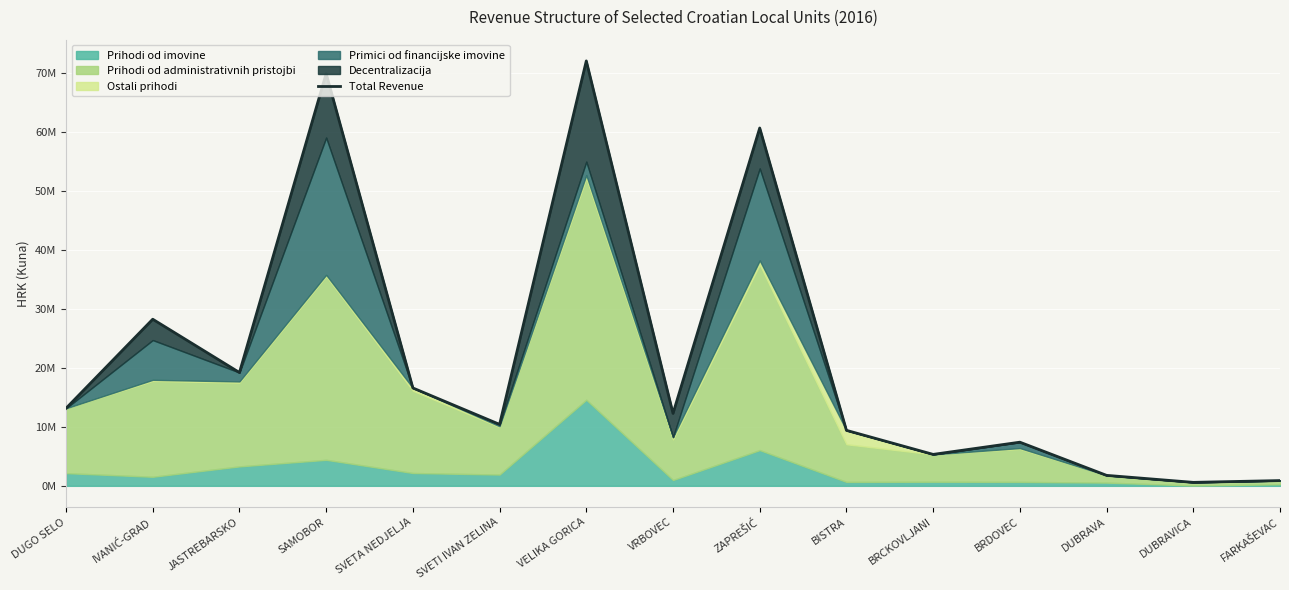

Reading left to right, extract all data points from this chart.

DUGO SELO=13156560	IVANIĆ-GRAD=28270574	JASTREBARSKO=19227420	SAMOBOR=69958342	SVETA NEDJELJA=16608169	SVETI IVAN ZELINA=10428780	VELIKA GORICA=72095701	VRBOVEC=12292033	ZAPREŠIĆ=60714327	BISTRA=9416555	BRCKOVLJANI=5337345	BRDOVEC=7409139	DUBRAVA=1779820	DUBRAVICA=592454	FARKAŠEVAC=894744